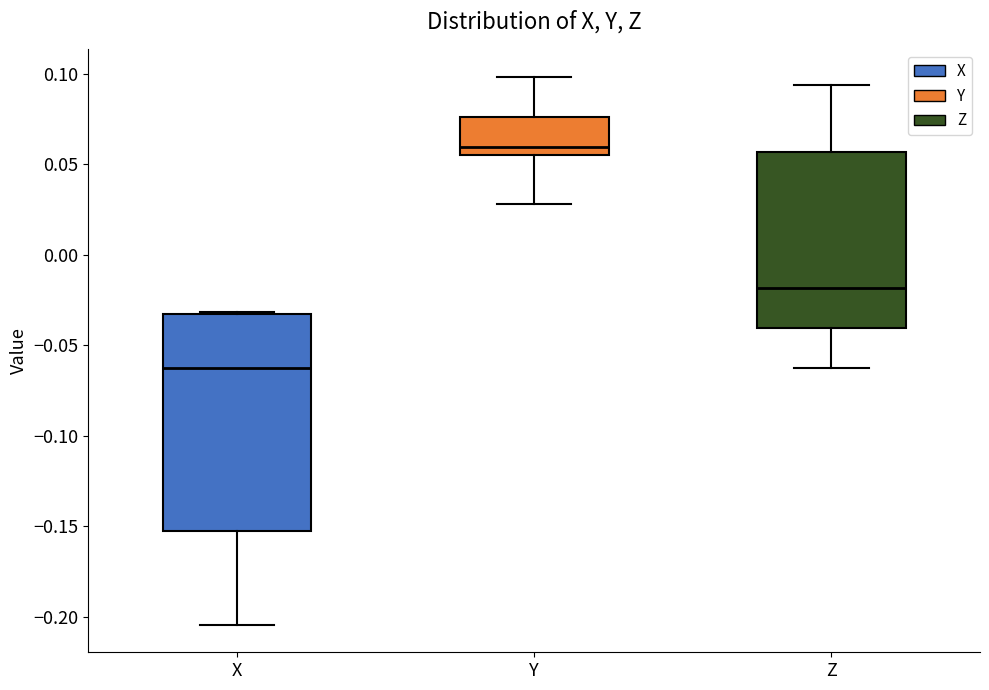

Where is the lower edge of the box for Z on the y-axis? The values are not printed on the chart, so give them approximately, as read against the axis.

-0.040